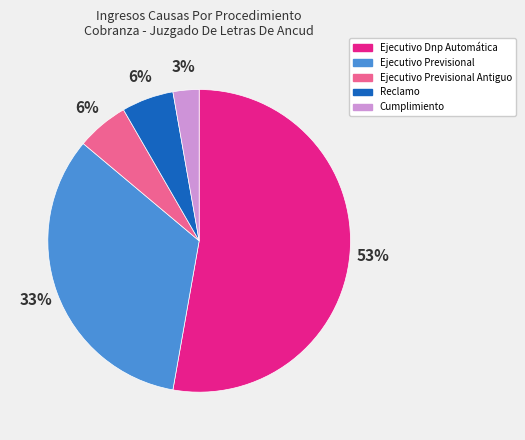

Approximately how many times larger is the value at Cumplimiento compared to Reclamo?

0.5